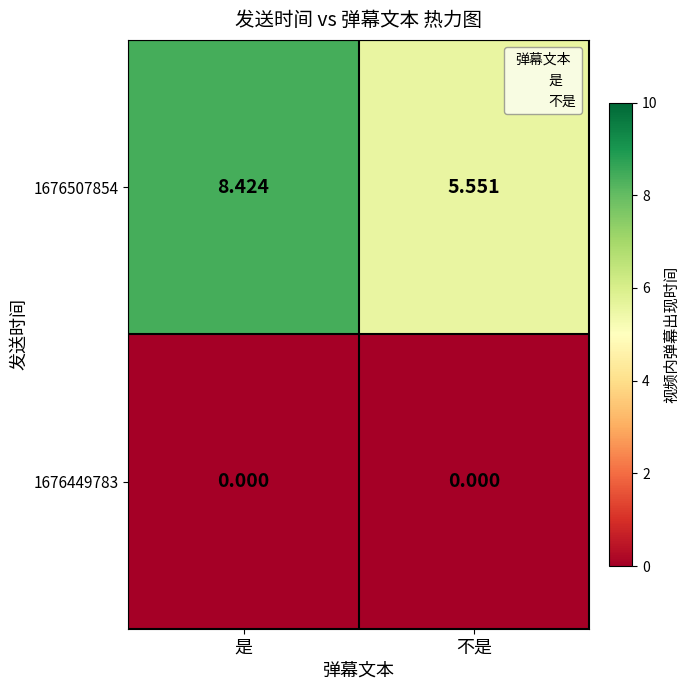

How many values in the 1676507854 series exceed 8?

1